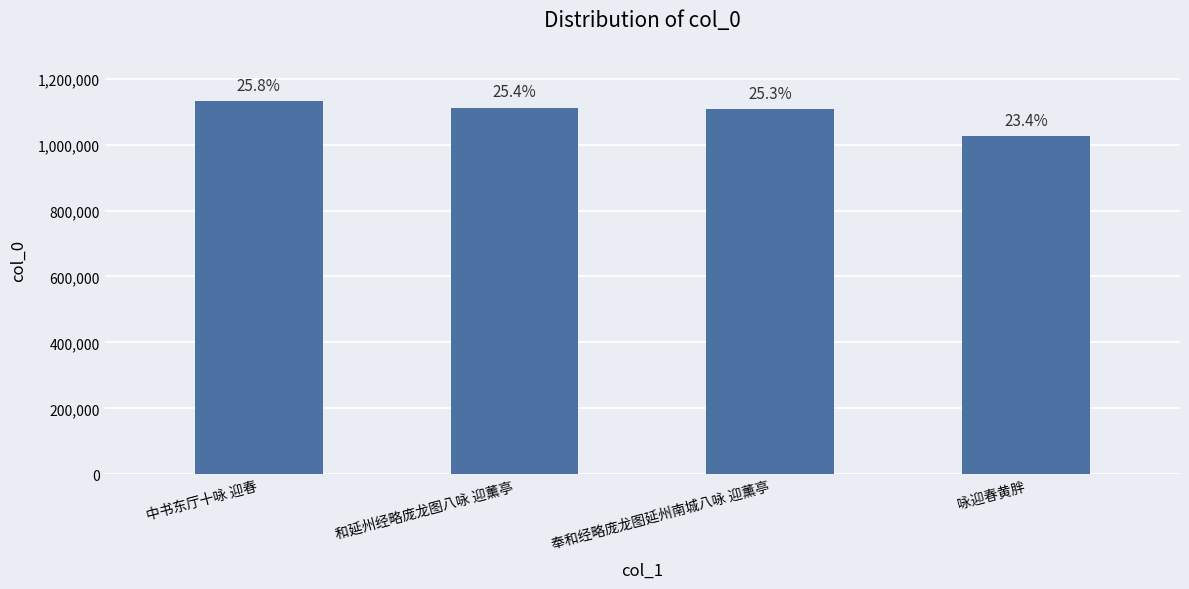

Which has a higher value, 奉和经略庞龙图延州南城八咏 迎薰亭 or 咏迎春黄胖?

奉和经略庞龙图延州南城八咏 迎薰亭